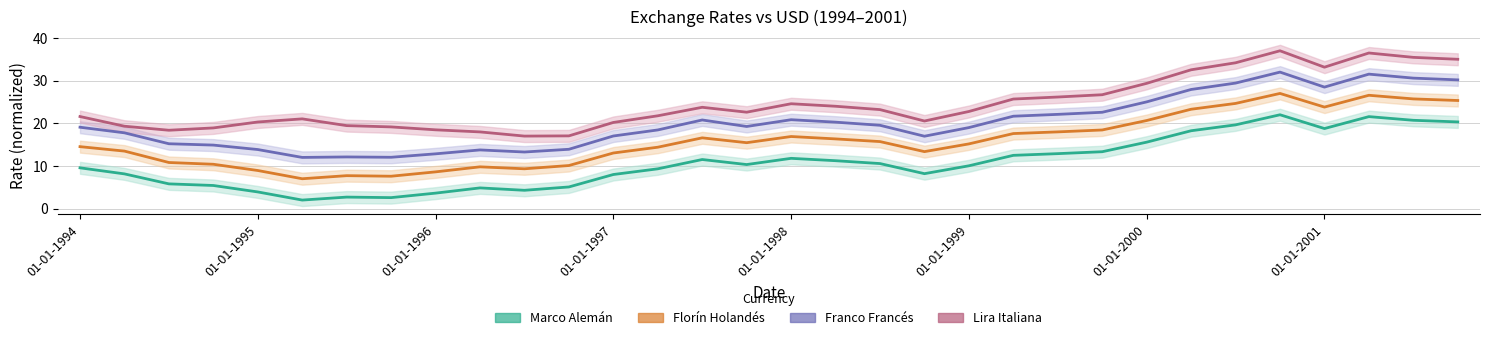

What is the difference between the maximum and minimum values in the Lira Italiana series?

20.0